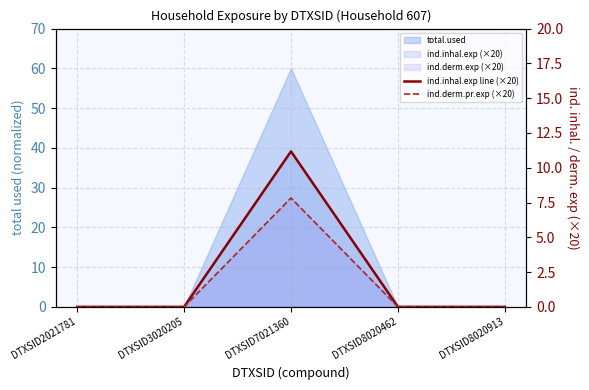

Reading left to right, extract all data points from this chart.

ind.inhal.exp line (×20): 0.0	0.0	11.2	0.0	0.0
ind.derm.pr.exp (×20): 0.0	0.0	7.8	0.0	0.0